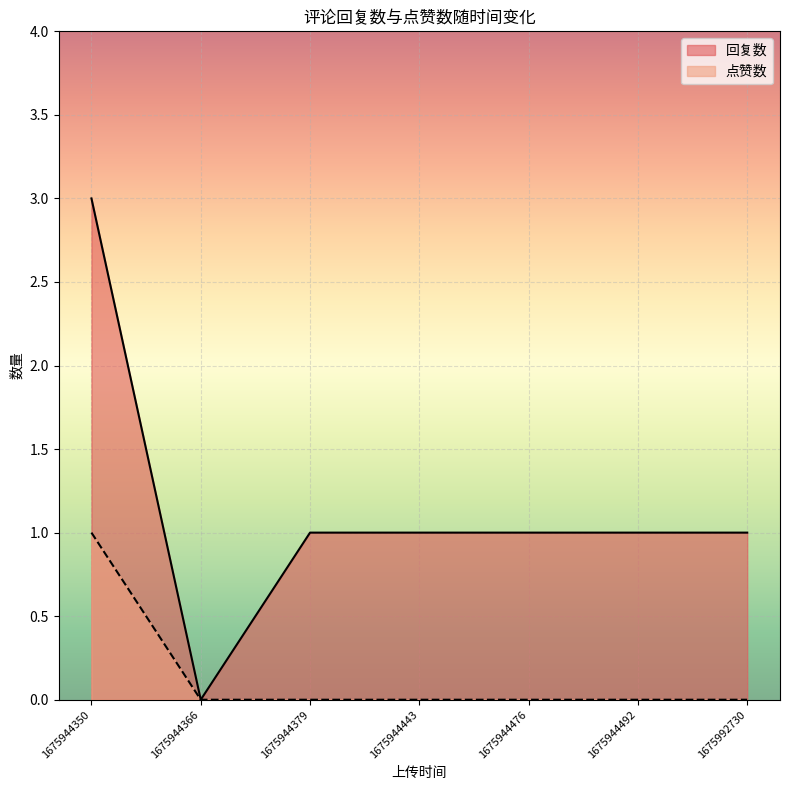

Reading right to left, what are all the values shown in this chart?

回复数: 1	1	1	1	1	0	3
点赞数: 0	0	0	0	0	0	1